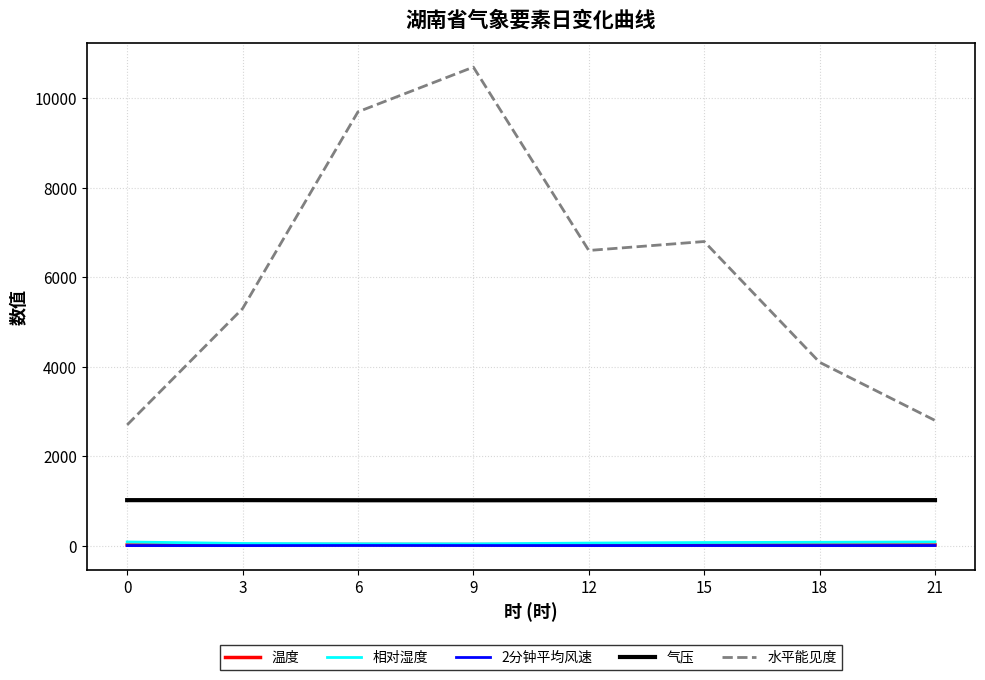

True or false: 2分钟平均风速 and 水平能见度 cross at least once.

False